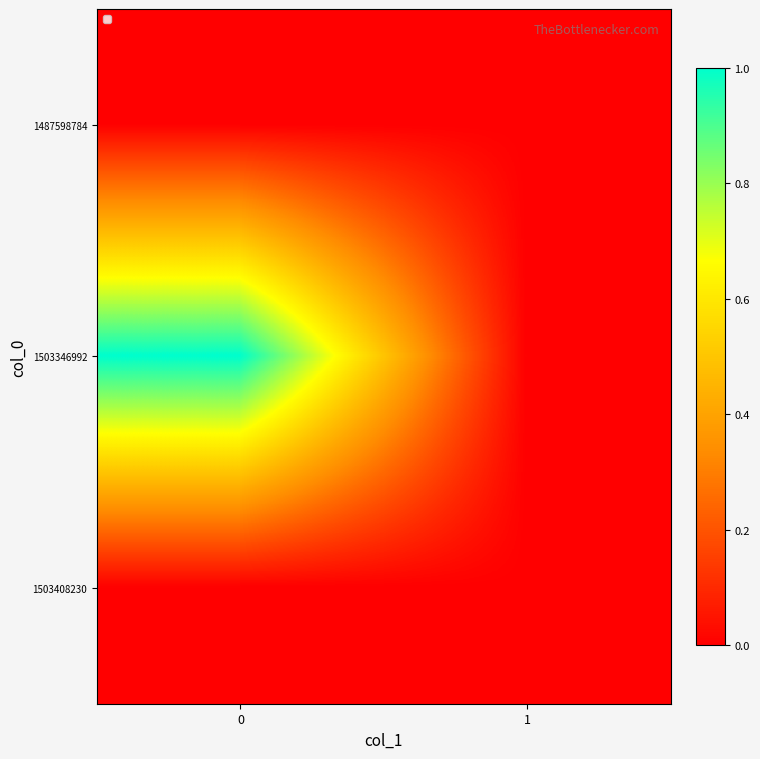

Which series has the widest spread of values?

1503346992